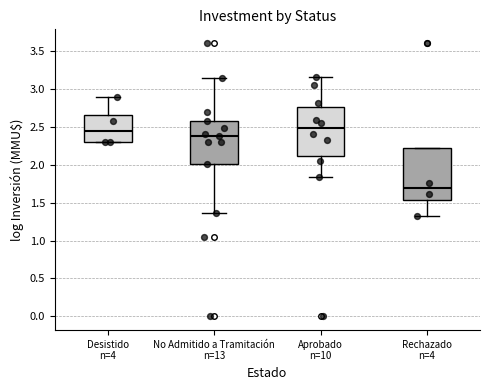

Where is the upper edge of the box for Rechazado n=4 on the y-axis? The values are not printed on the chart, so give them approximately, as read against the axis.

2.20